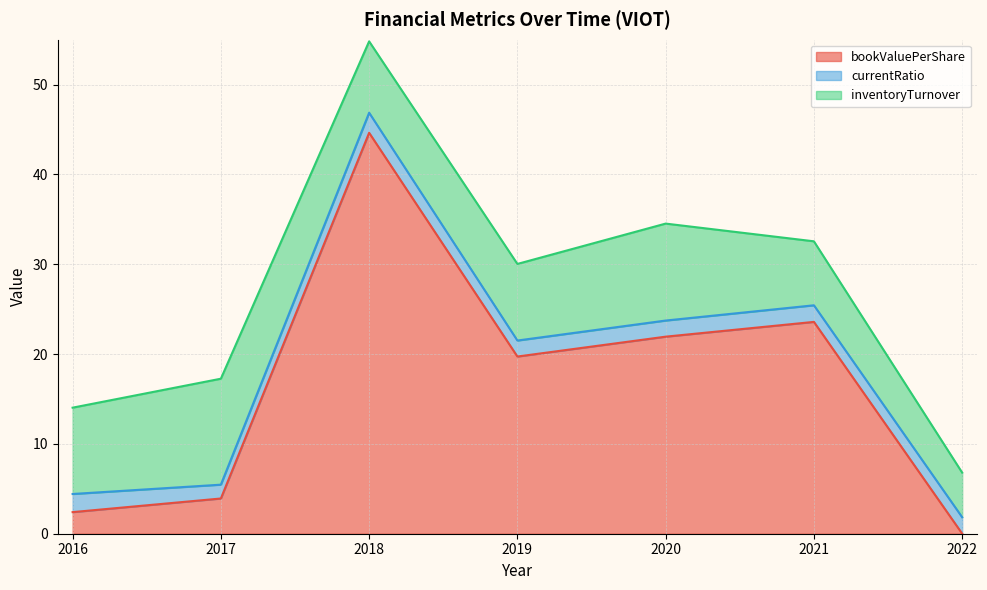

What is the value of the inventoryTurnover point at the 3rd from the left?

7.9